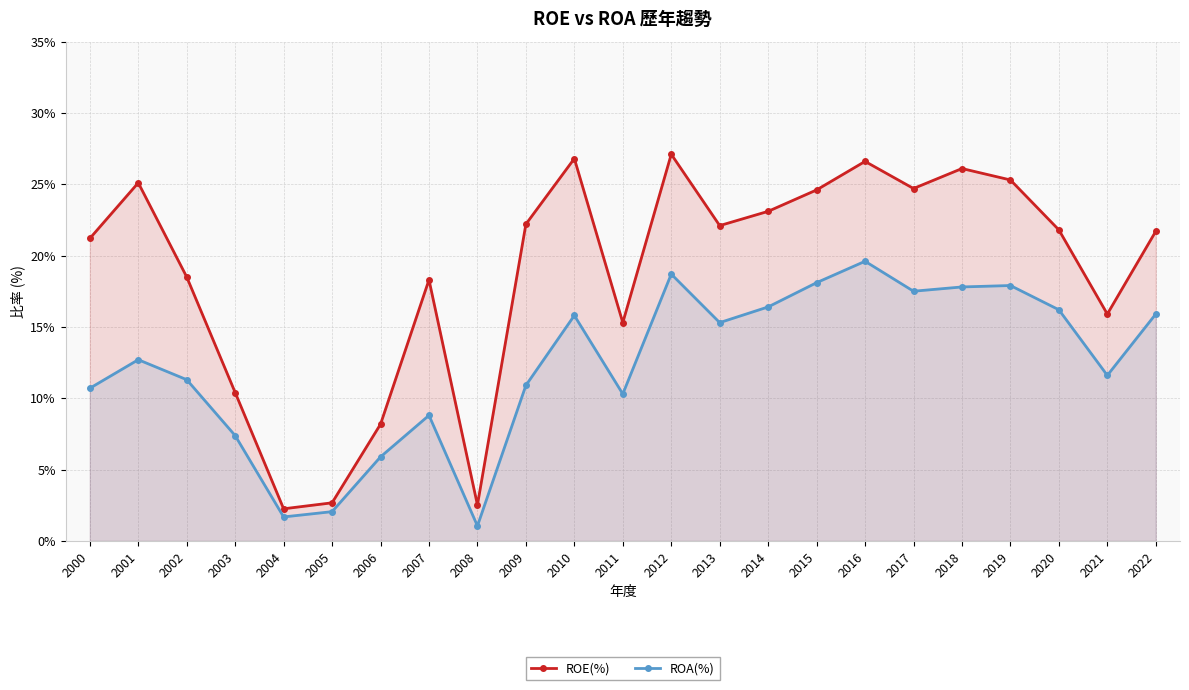

True or false: ROE(%) and ROA(%) intersect in this chart.

False